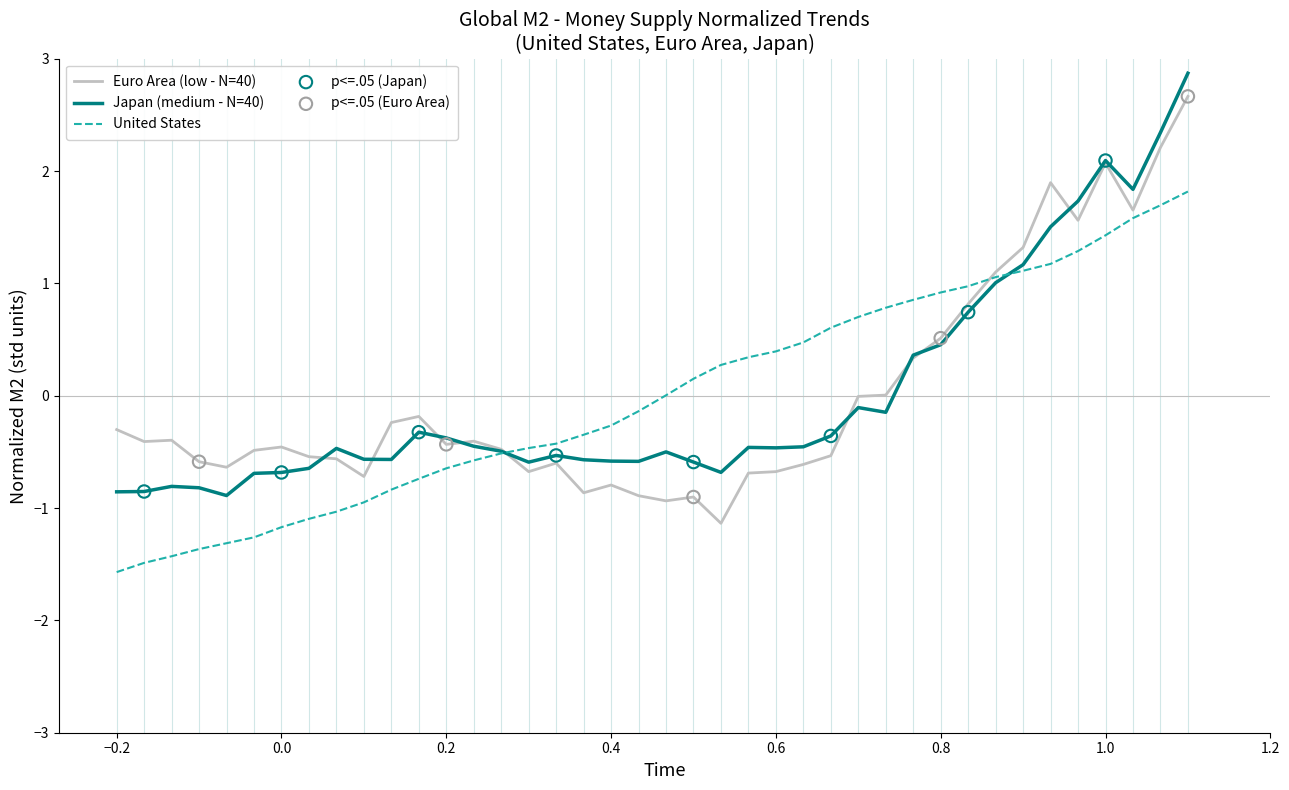

At how many categories does at least one series exceed 1?

8